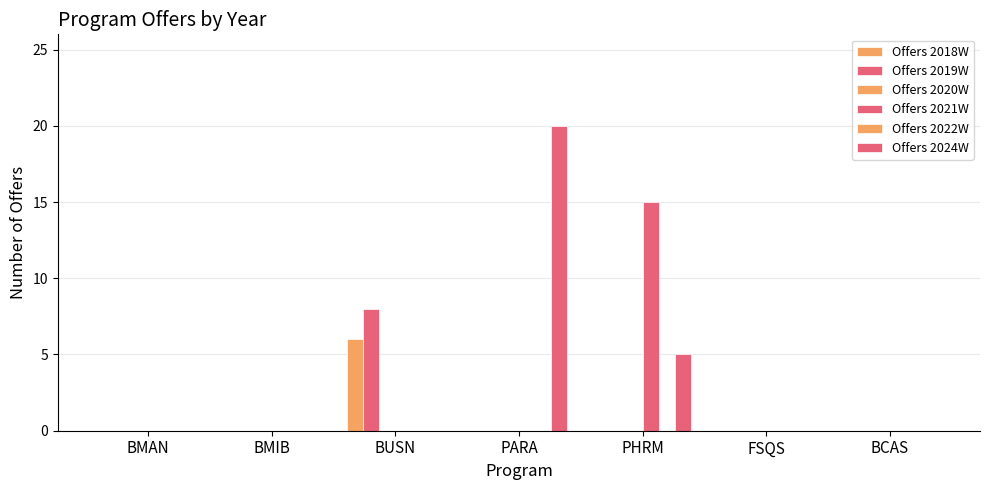

What is the difference between the maximum and minimum values in the Offers 2024W series?

20